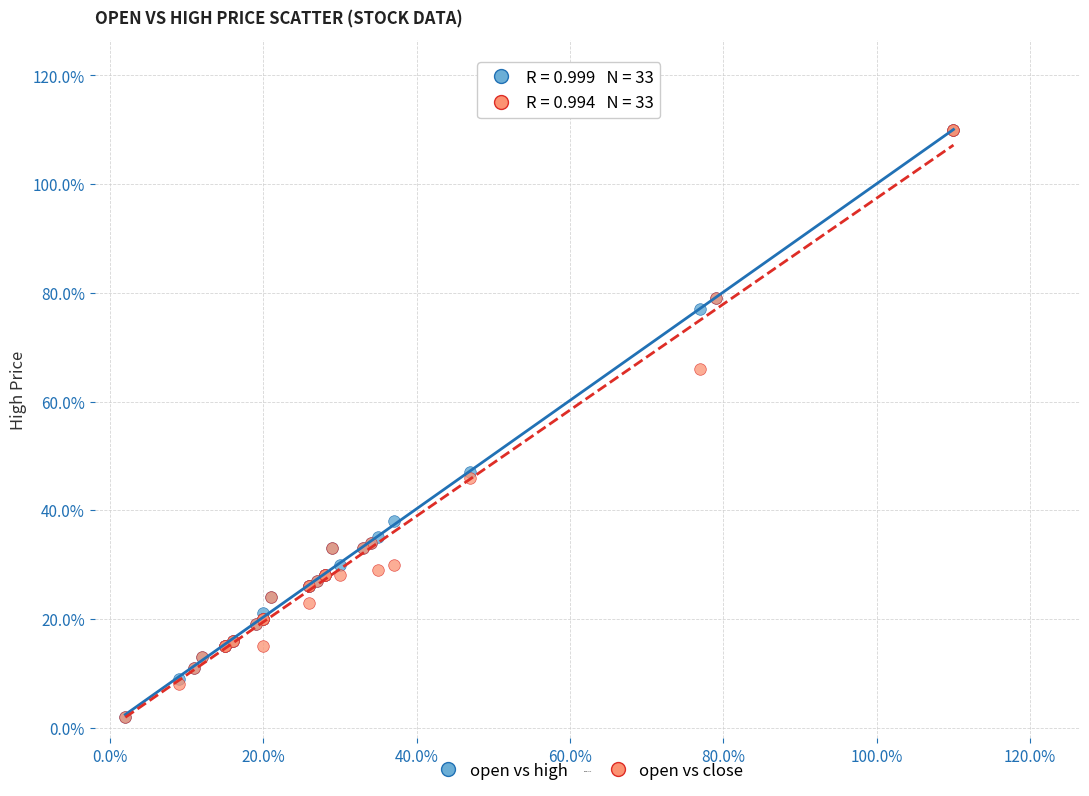

What are all the series names shown in the legend?

open vs high, open vs close